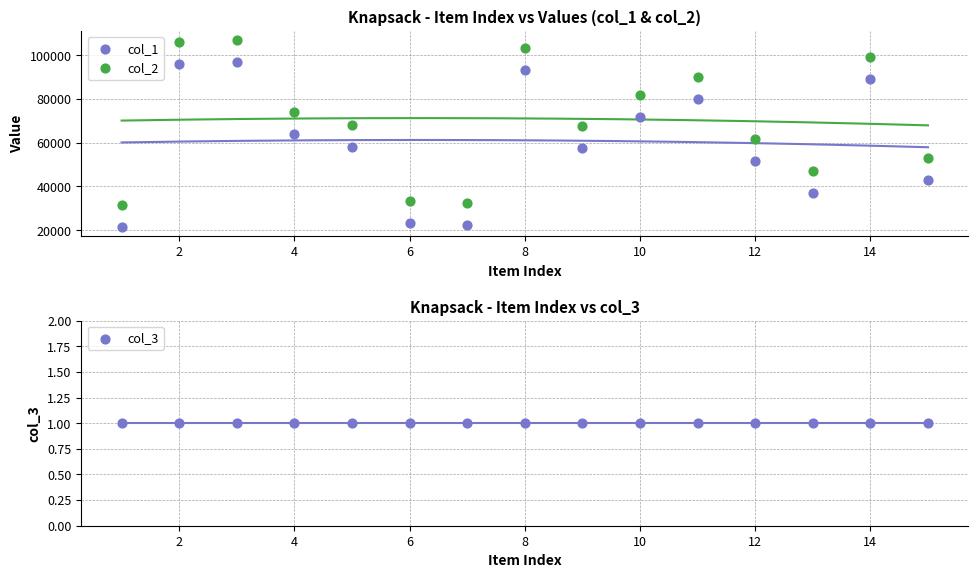

Which series contains the lowest Y value?

col_3